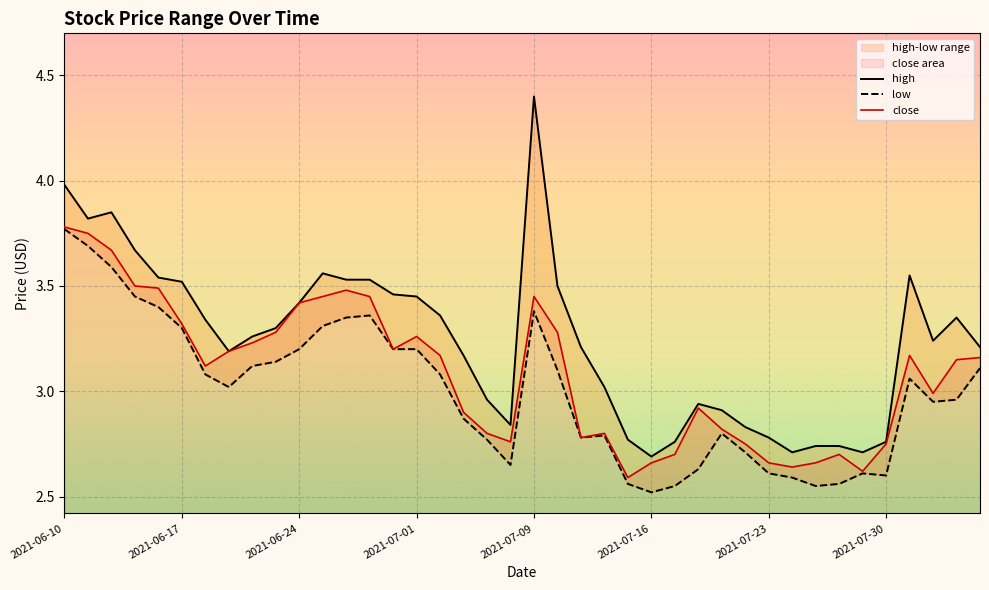

Which has a higher value, 2021-06-28 or 2021-06-23?

2021-06-28